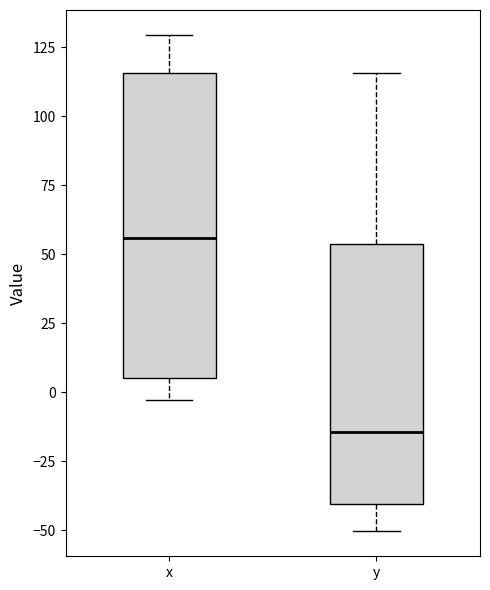

Where is the upper edge of the box for x on the y-axis? The values are not printed on the chart, so give them approximately, as read against the axis.

115